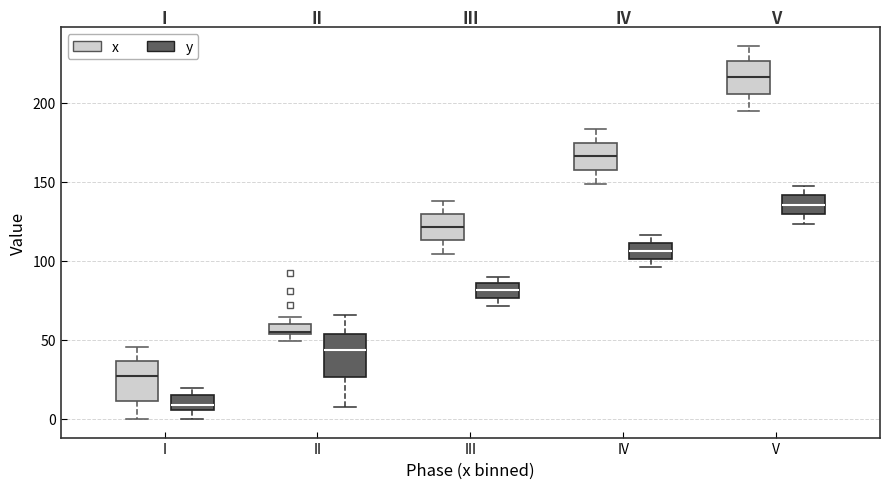

Which box's median line is the lowest?

I (y)